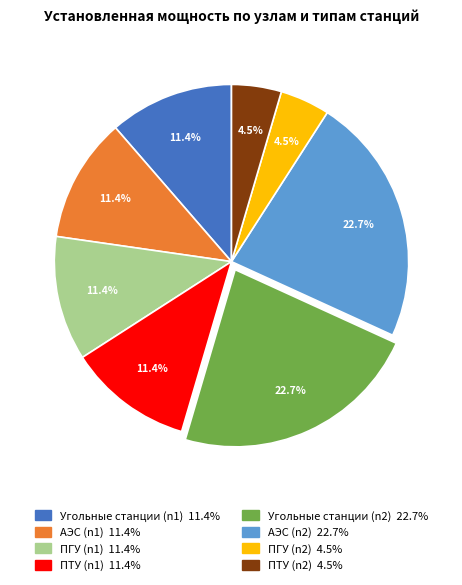

Approximately how many times larger is the value at ПГУ (n1) compared to ПТУ (n1)?

1.0